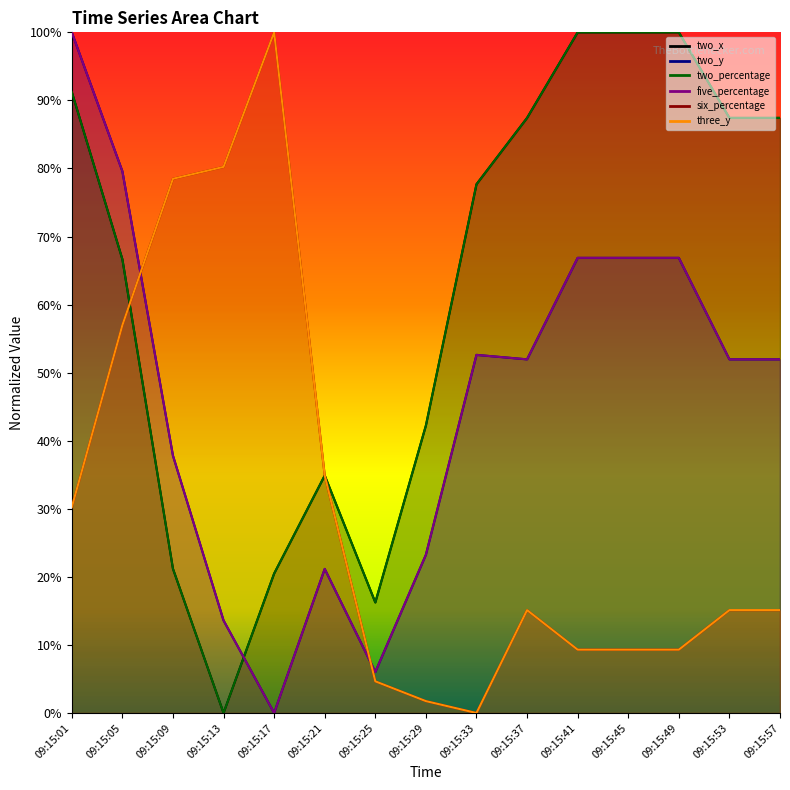

True or false: two_y and two_percentage intersect in this chart.

True